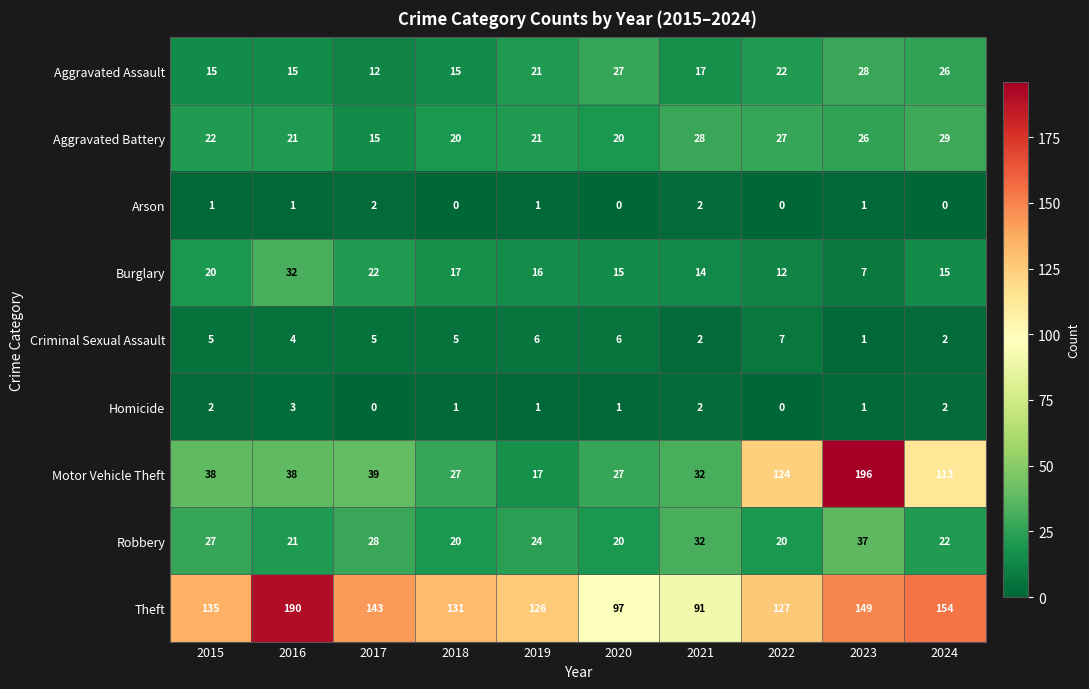

What is the difference between the highest and lowest values at 2021?

89